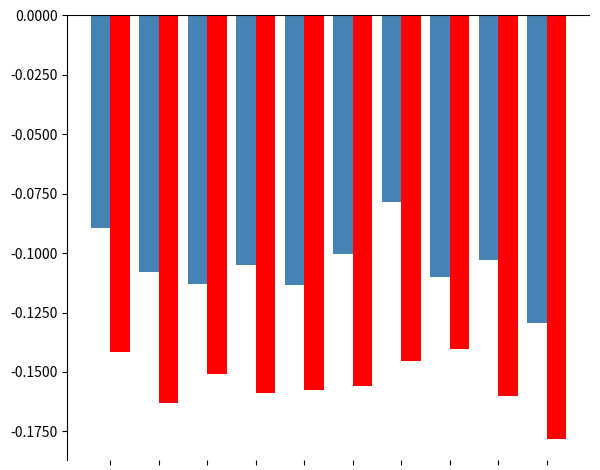

How many data points does each series have?

10